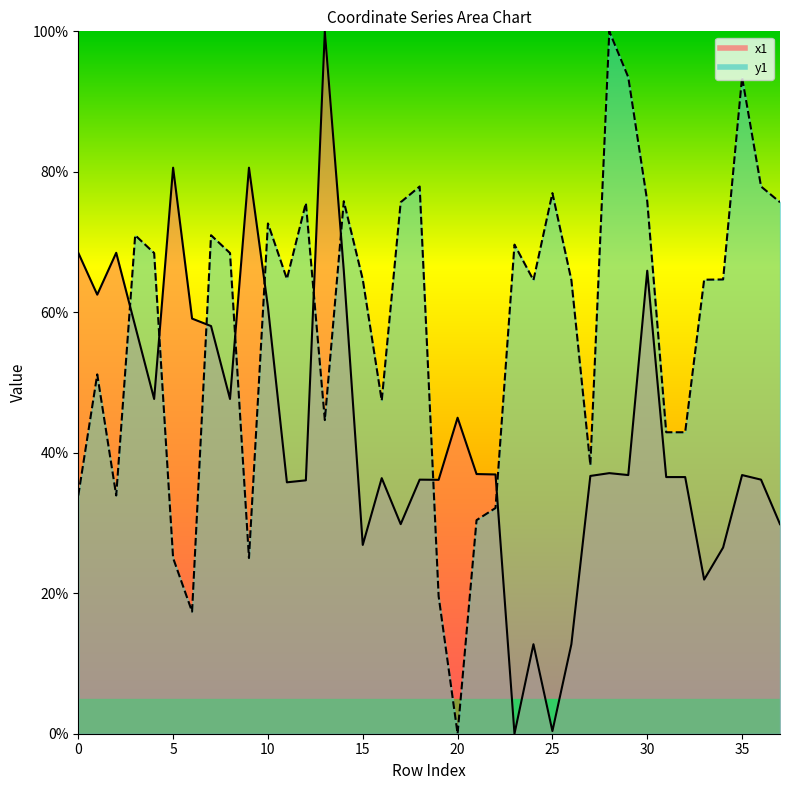

Which series has the largest total across all categories?

y1